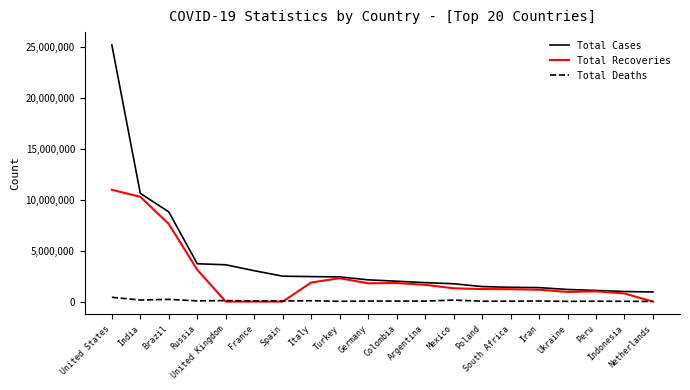

Rank the series by their average value, from lowest to highest.

Total Deaths, Total Recoveries, Total Cases